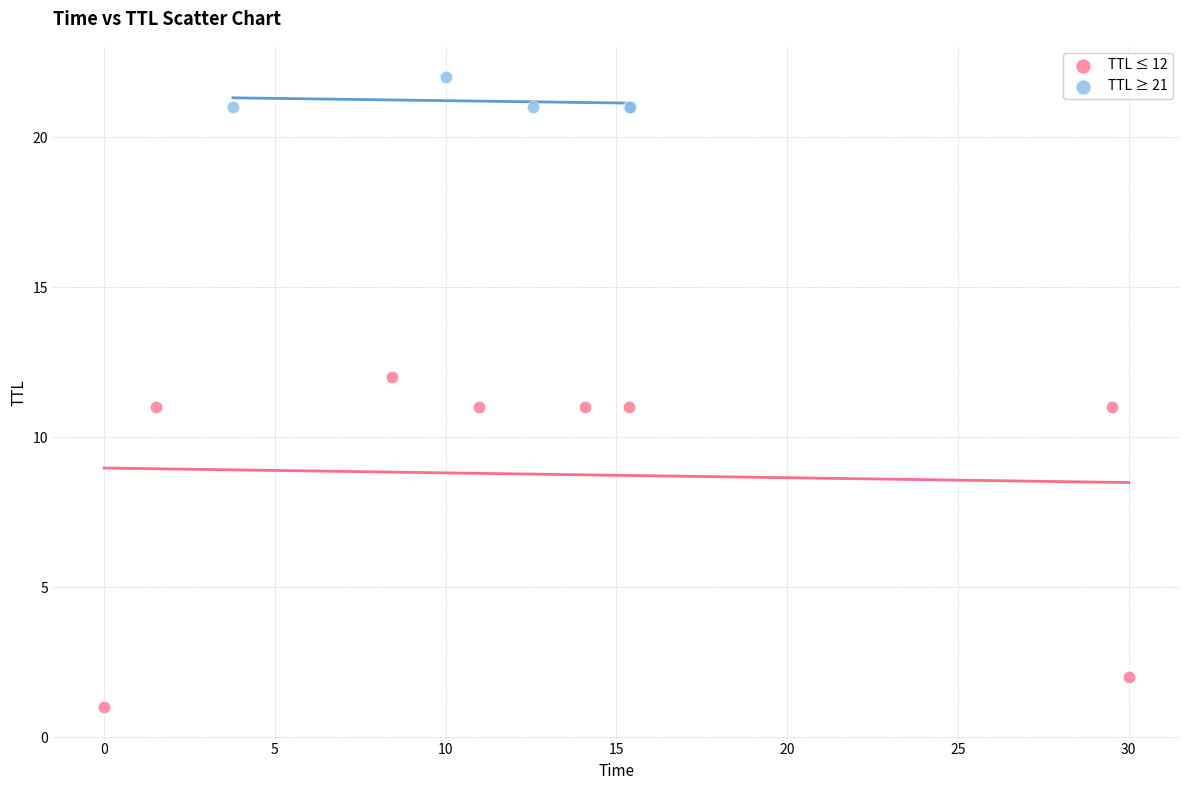

What are all the series names shown in the legend?

TTL ≤ 12, TTL ≥ 21